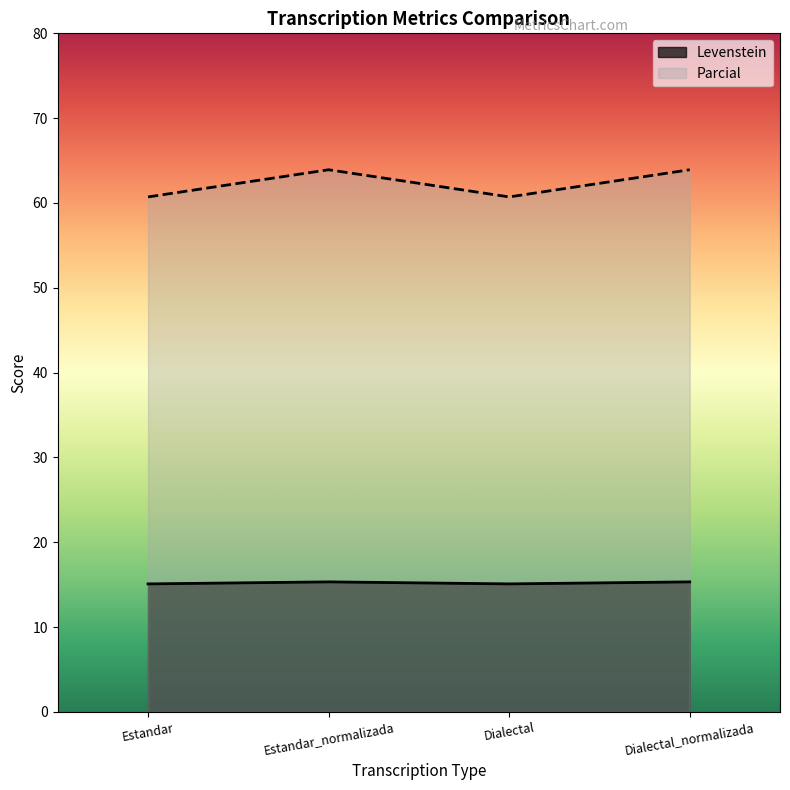

What is the label of the 3rd point from the right?

Estandar_normalizada